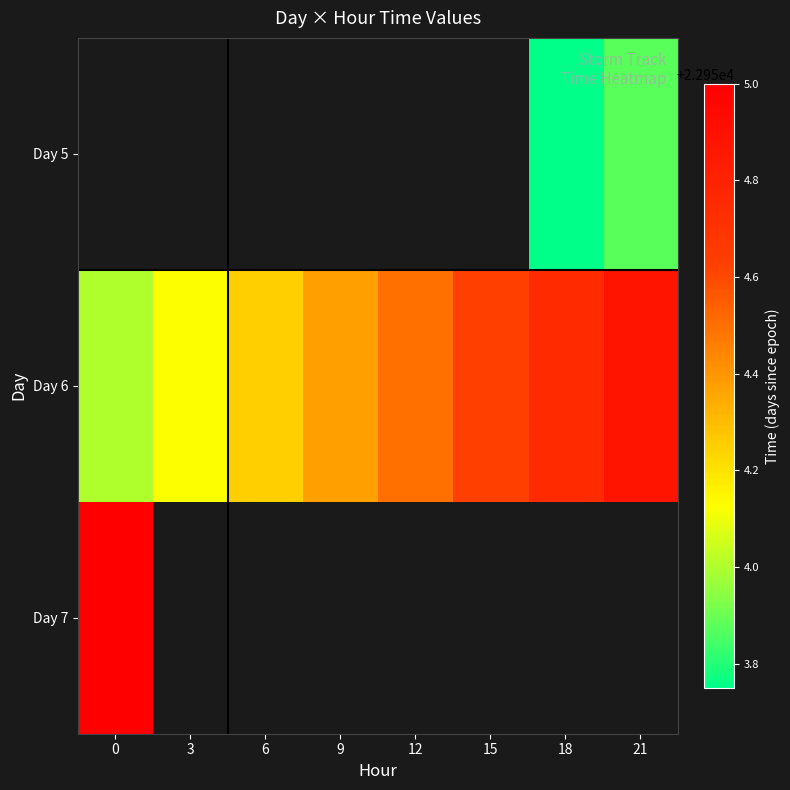

Which label corresponds to the smallest value in the chart?

18